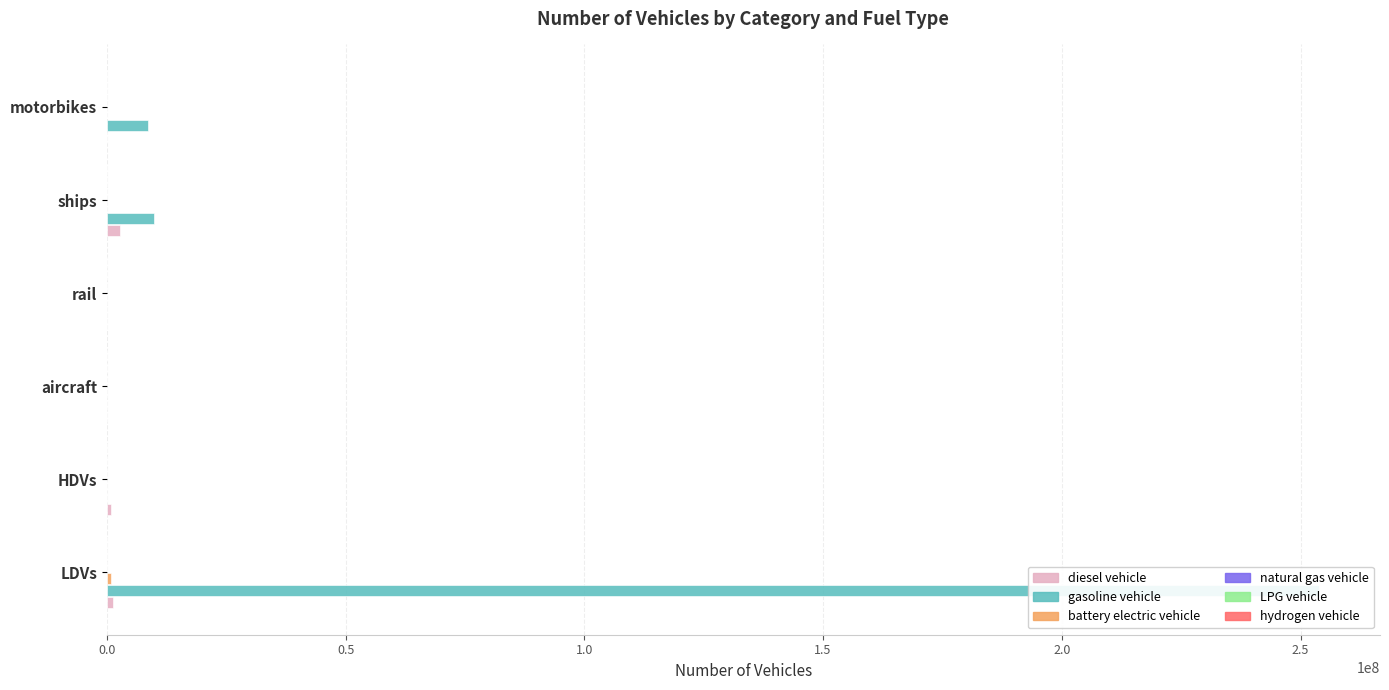

How many values in the battery electric vehicle series exceed 300?

2